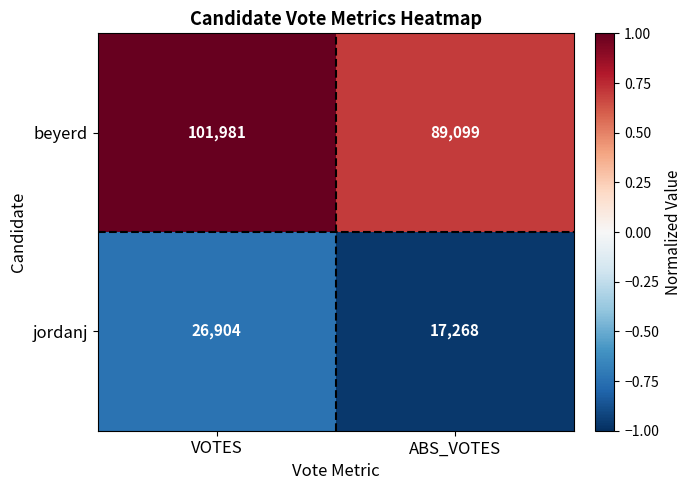

What is the sum of all beyerd values?

191080